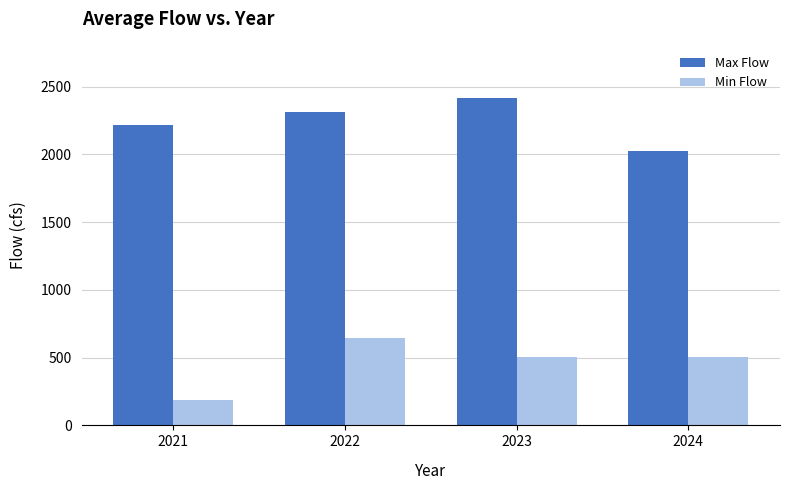

How many series are shown in this chart?

2